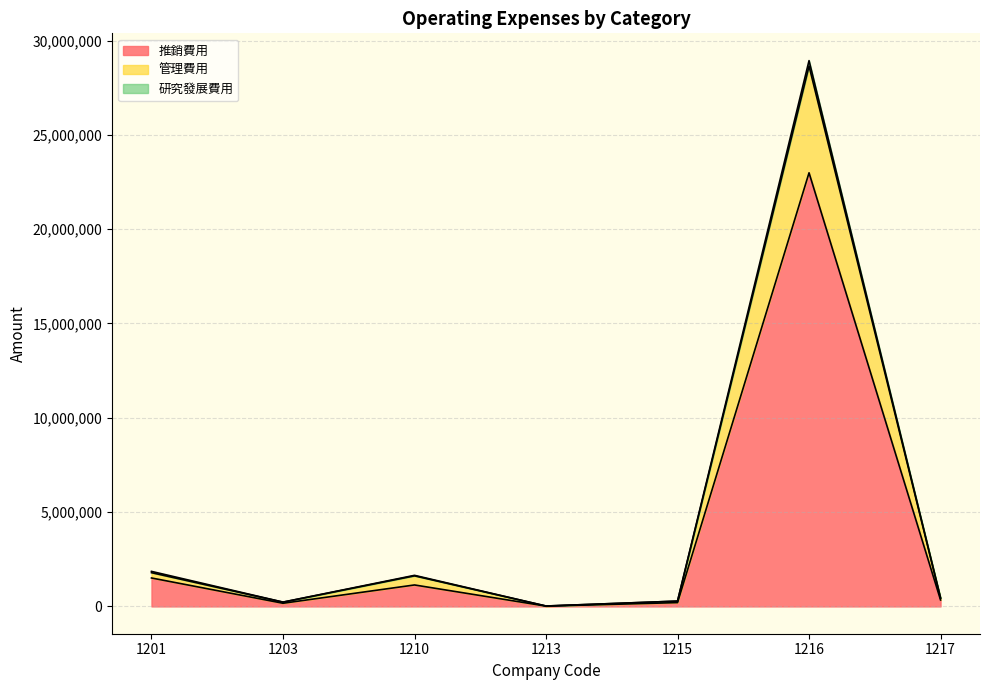

How many interior local peaks does the 研究發展費用 series have?

2